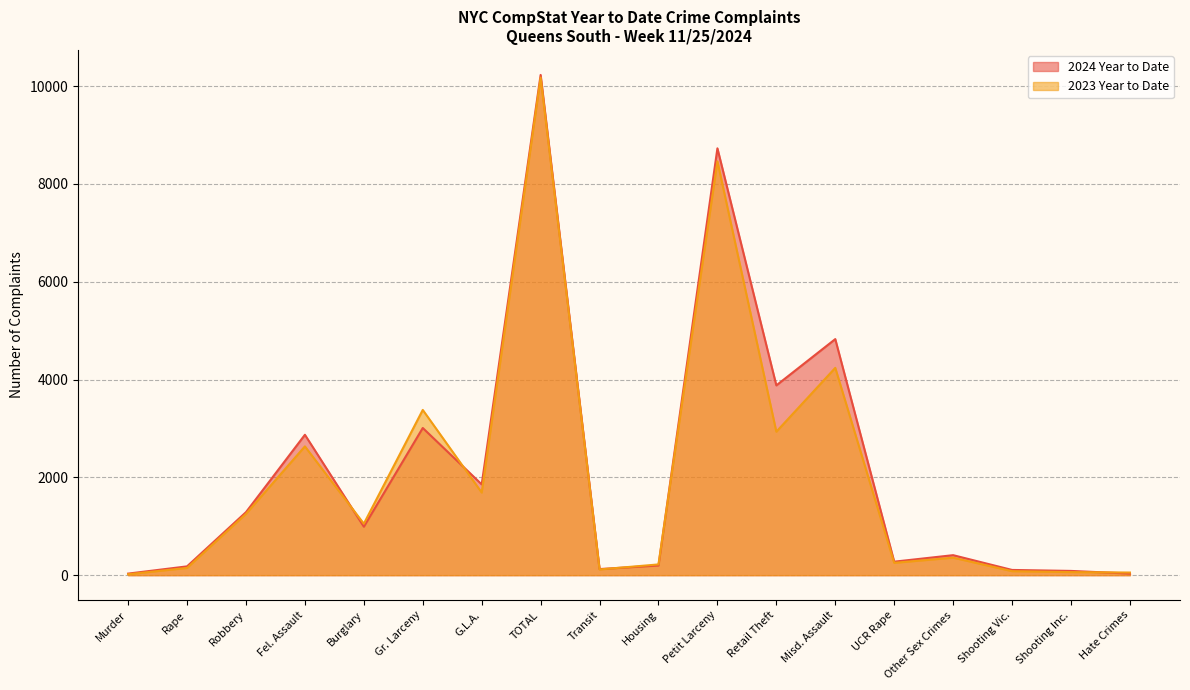

At how many categories does at least one series exceed 8749?

1